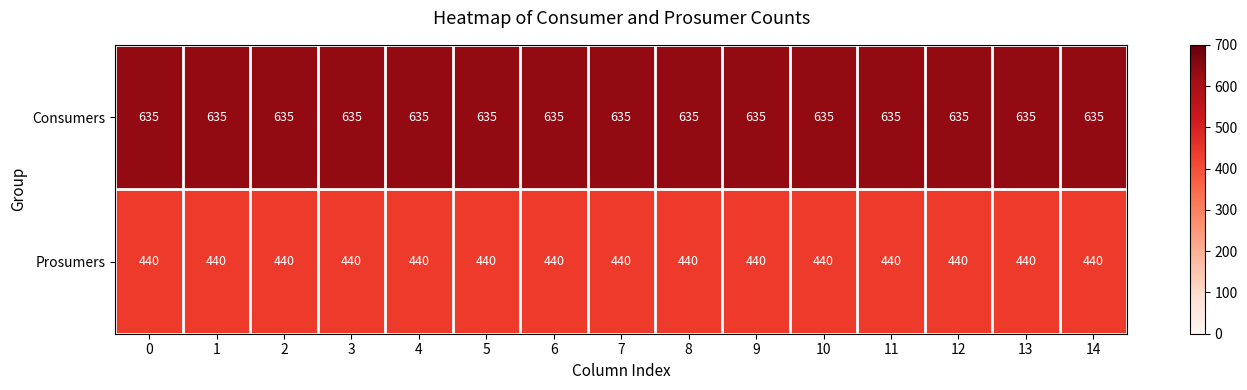

What is the minimum value shown in the chart?

440